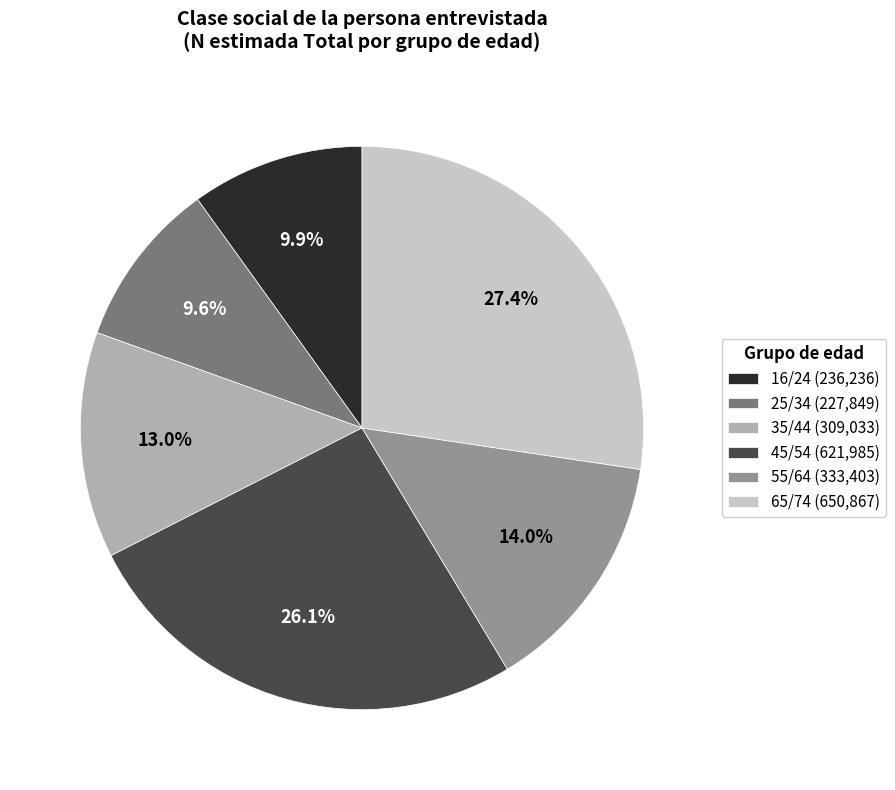

What percentage do 35/44 and 45/54 together represent?

39.1%